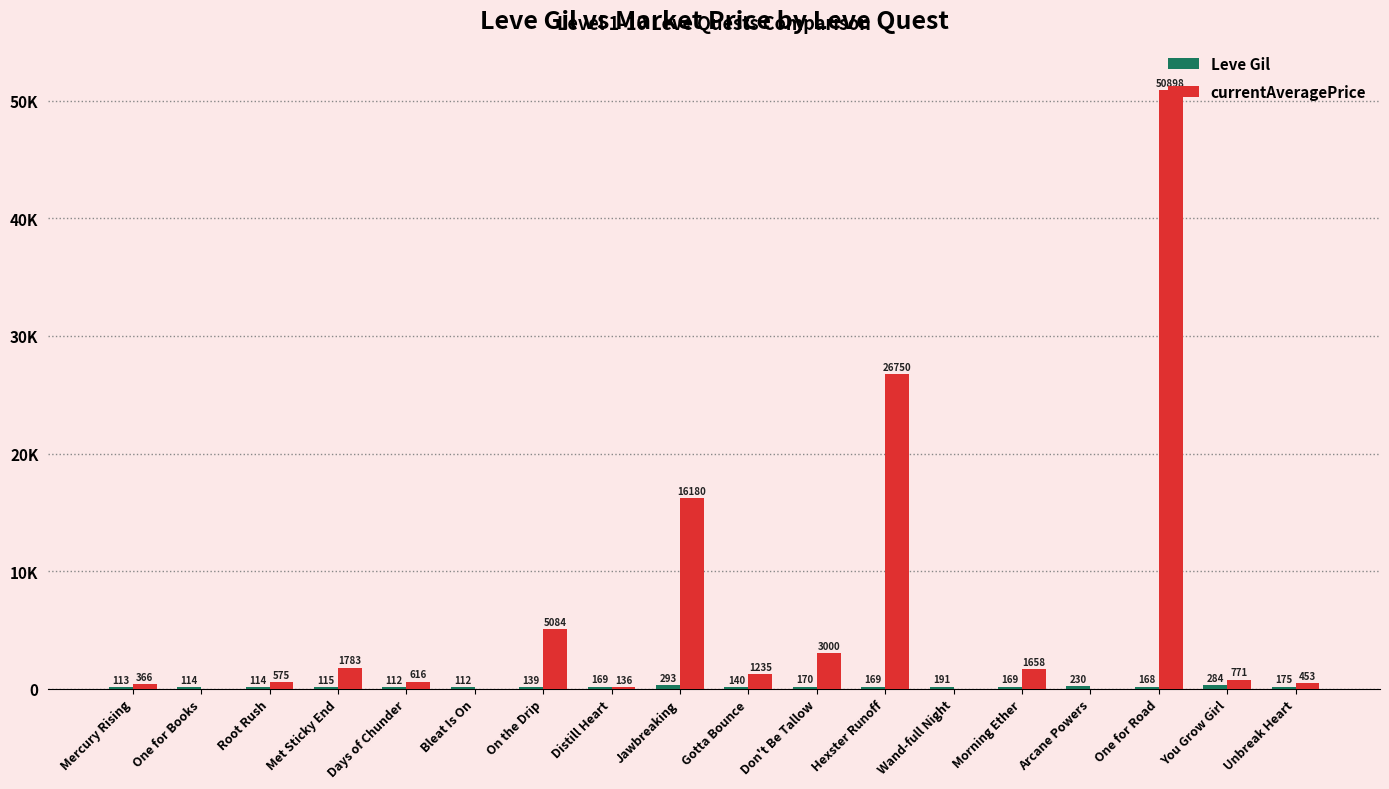

True or false: Leve Gil has a value of 242.2 at One for Road.

False